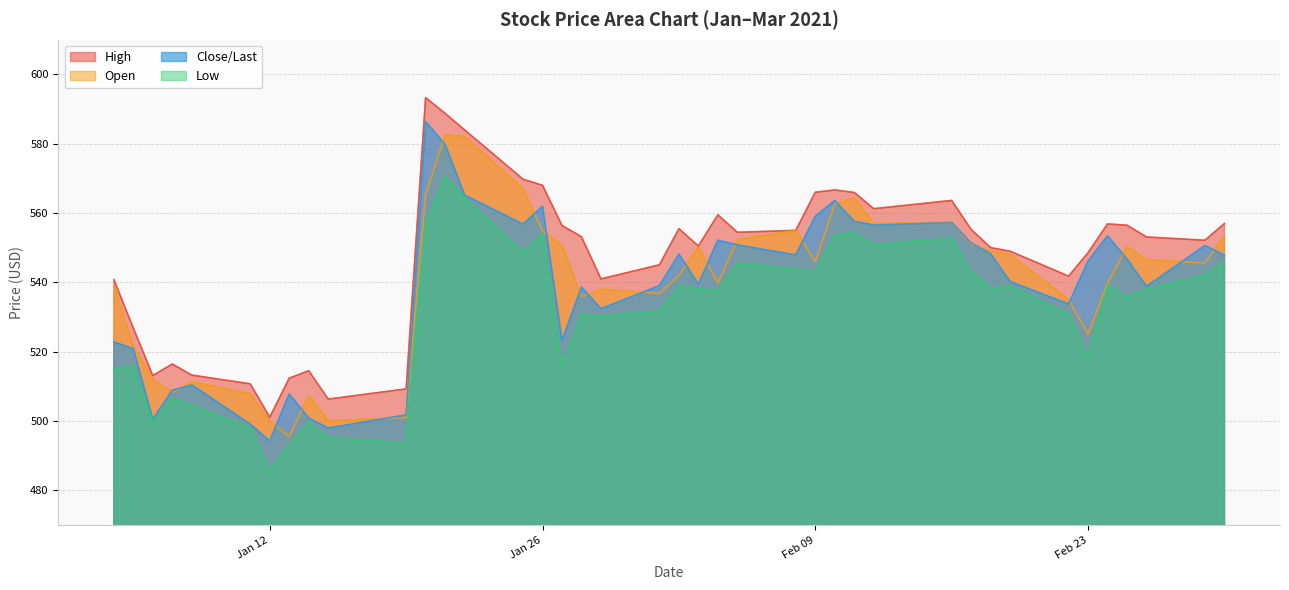

What is the highest value of the High series?

593.3